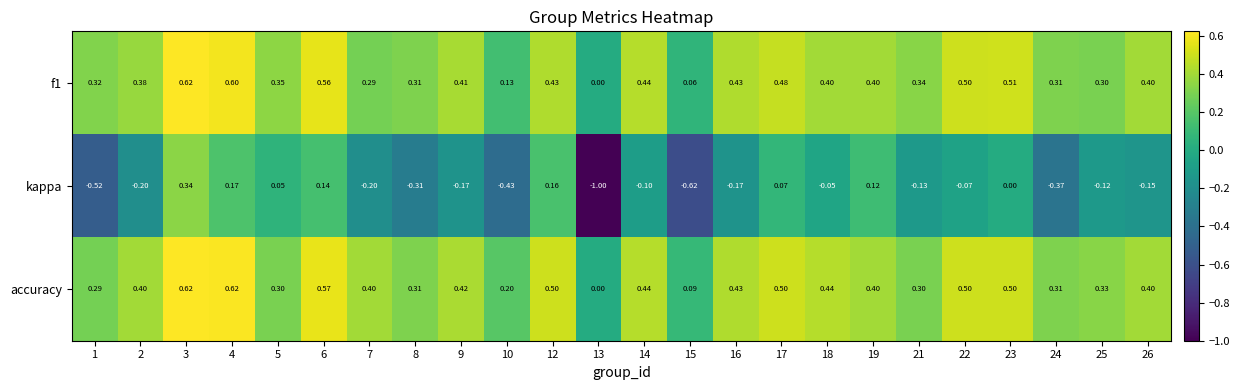

Between 3 and 16, which series saw the biggest shift?

kappa